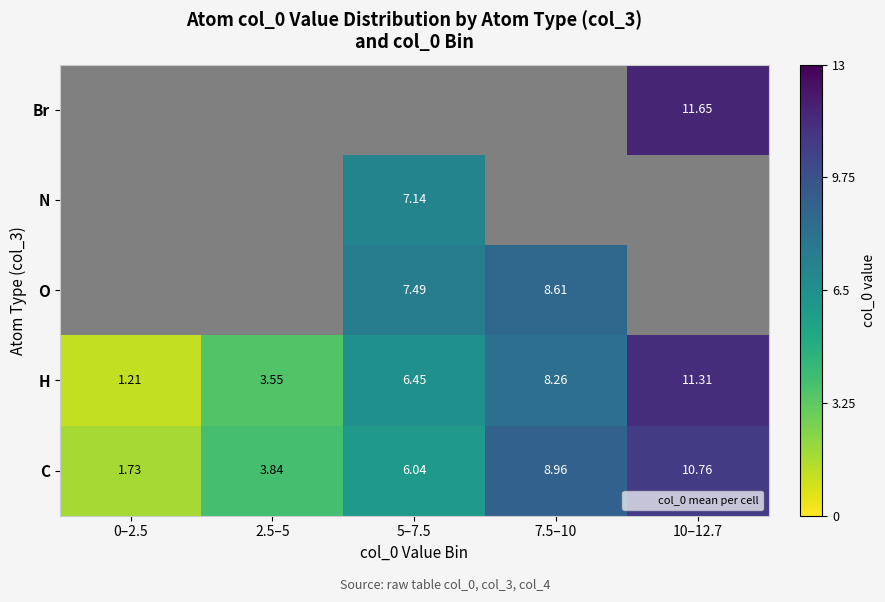

How many values in O are above zero?

2